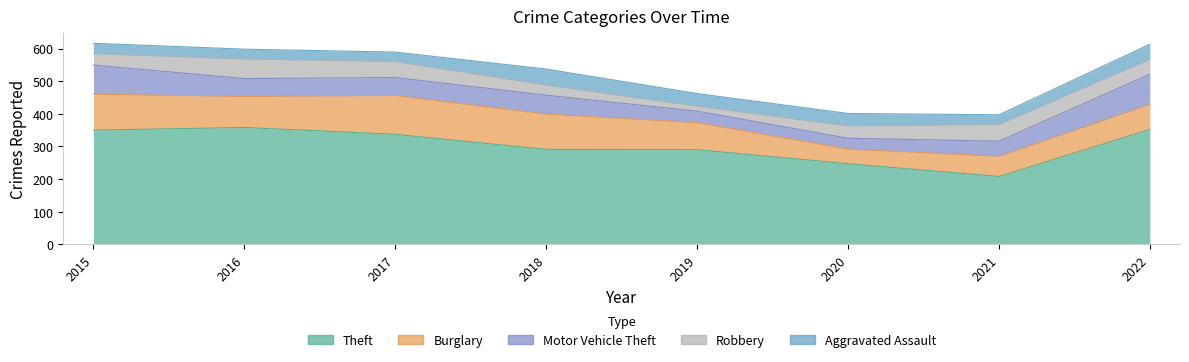

At how many categories does at least one series exceed 269?

6